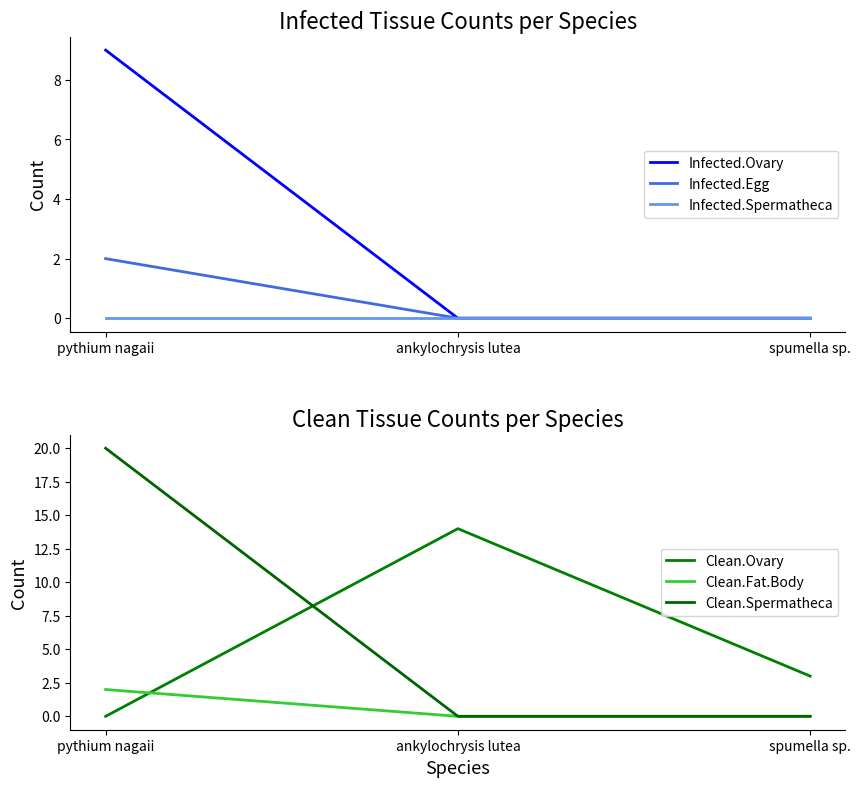

Between spumella sp. and ankylochrysis lutea, which is larger?

spumella sp.